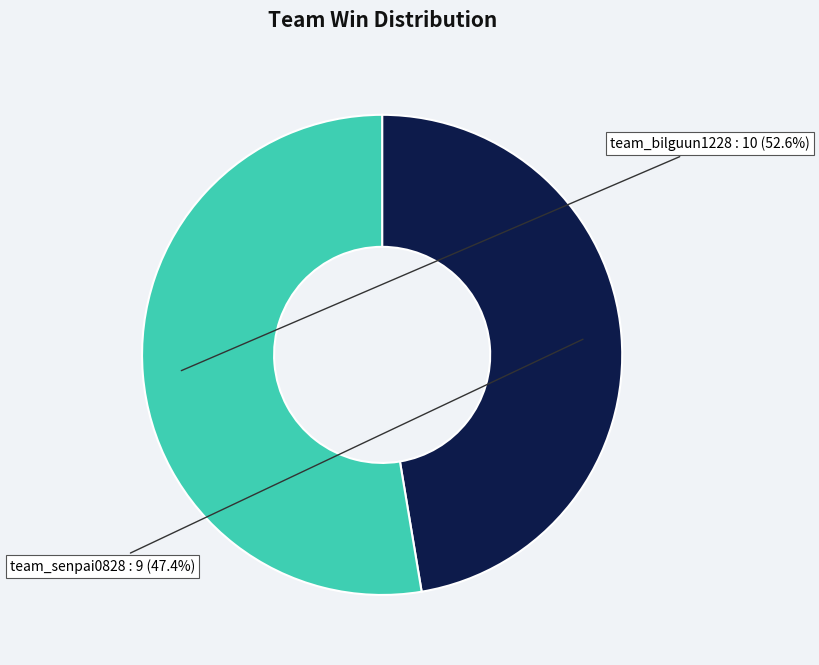

What is the ratio of the value at team_bilguun1228 to the value at team_senpai0828?

1.1